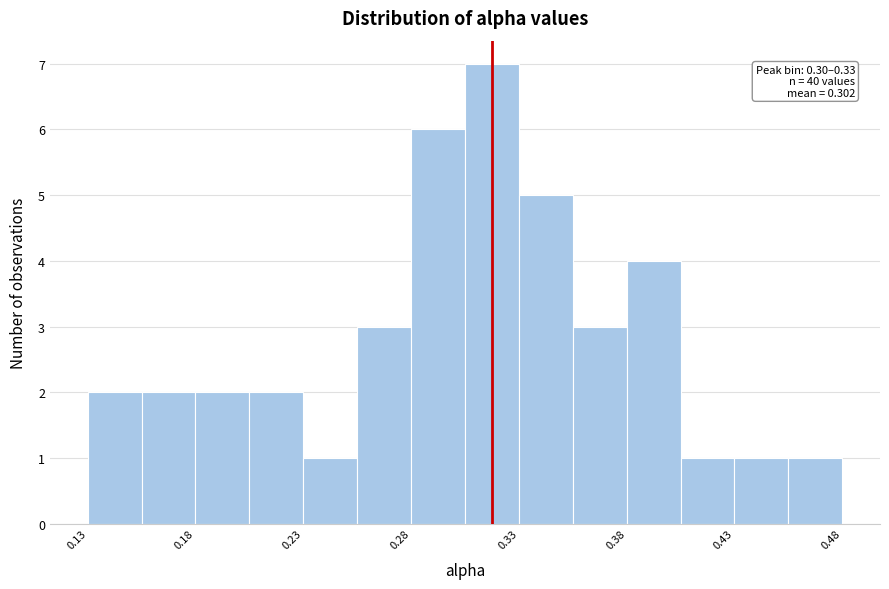

Over which range of the x-axis is the bar tallest?

0.305 to 0.330